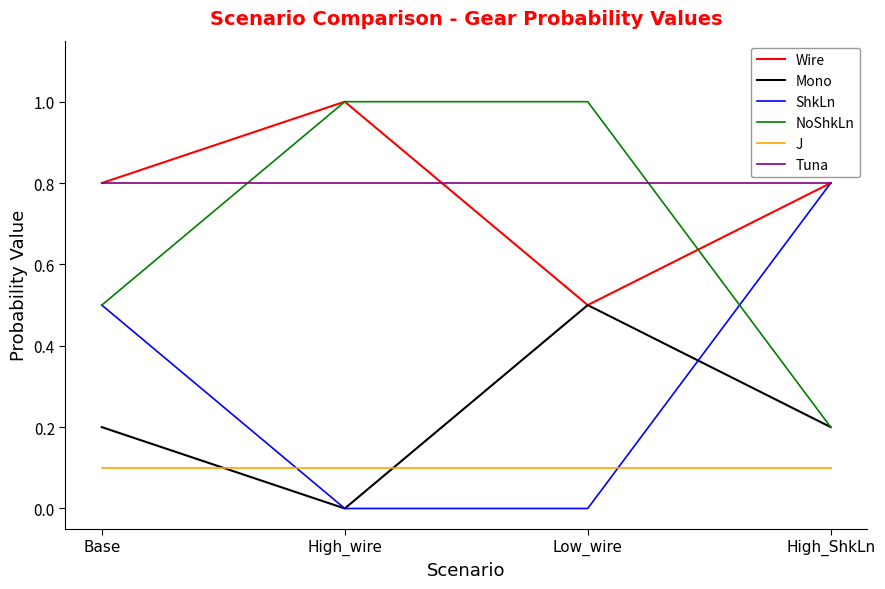

Which series has the largest total across all categories?

Tuna